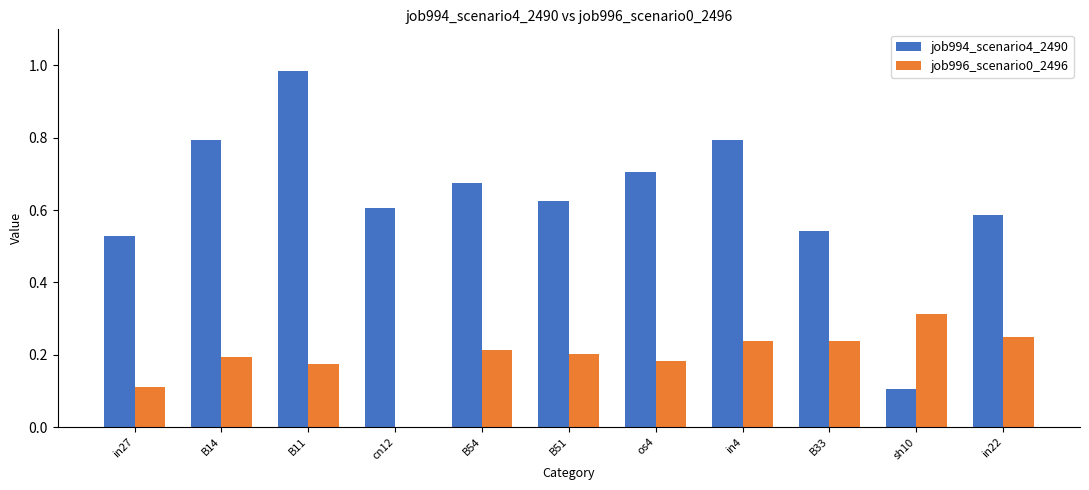

Count the number of data series in this chart.

2